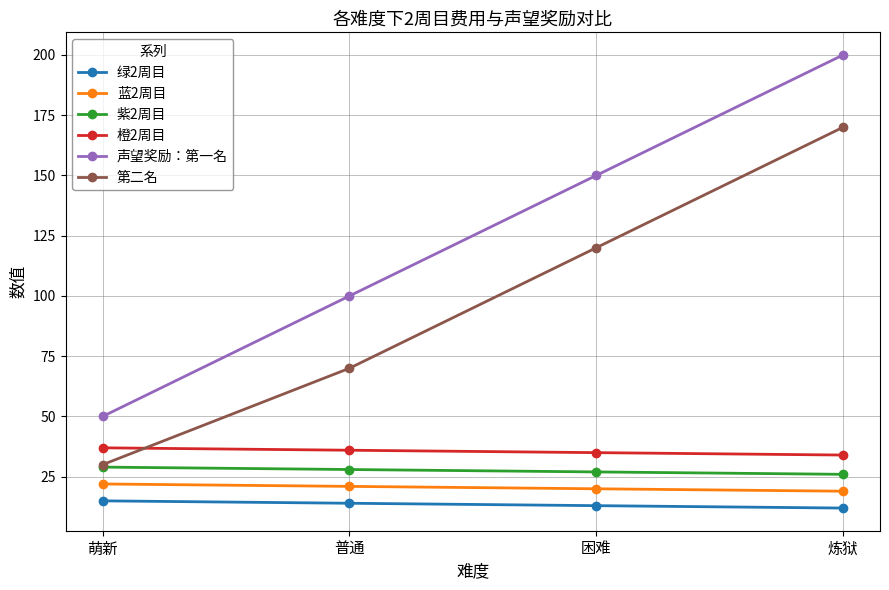

Which category has the highest value in the 声望奖励：第一名 series?

炼狱